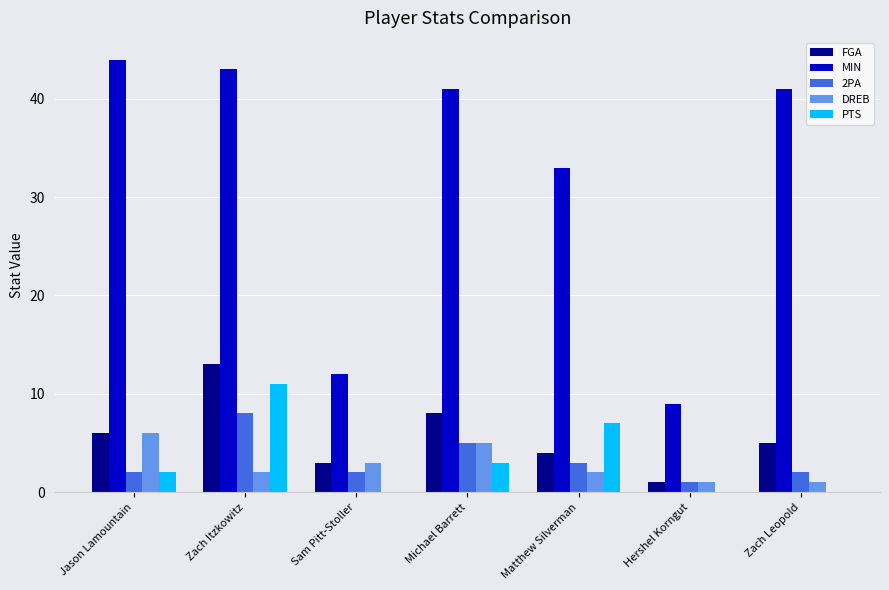

What is the sum of all FGA values?

40